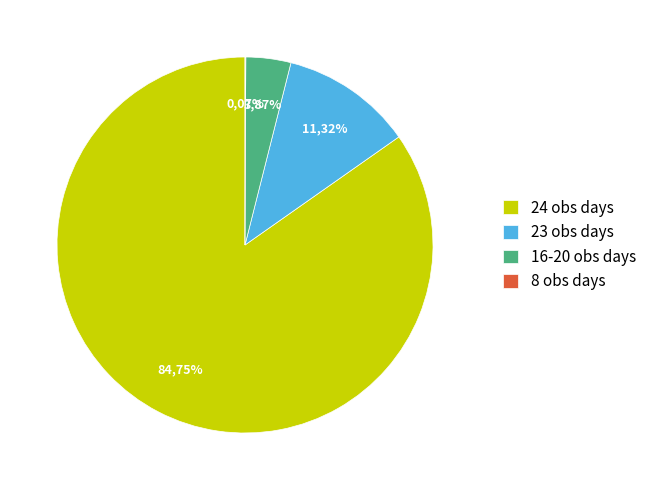

Which slice is the largest?

24